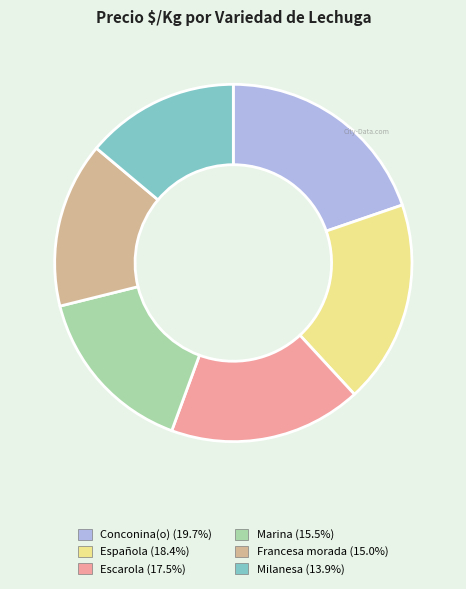

How many slices are in this pie chart?

6